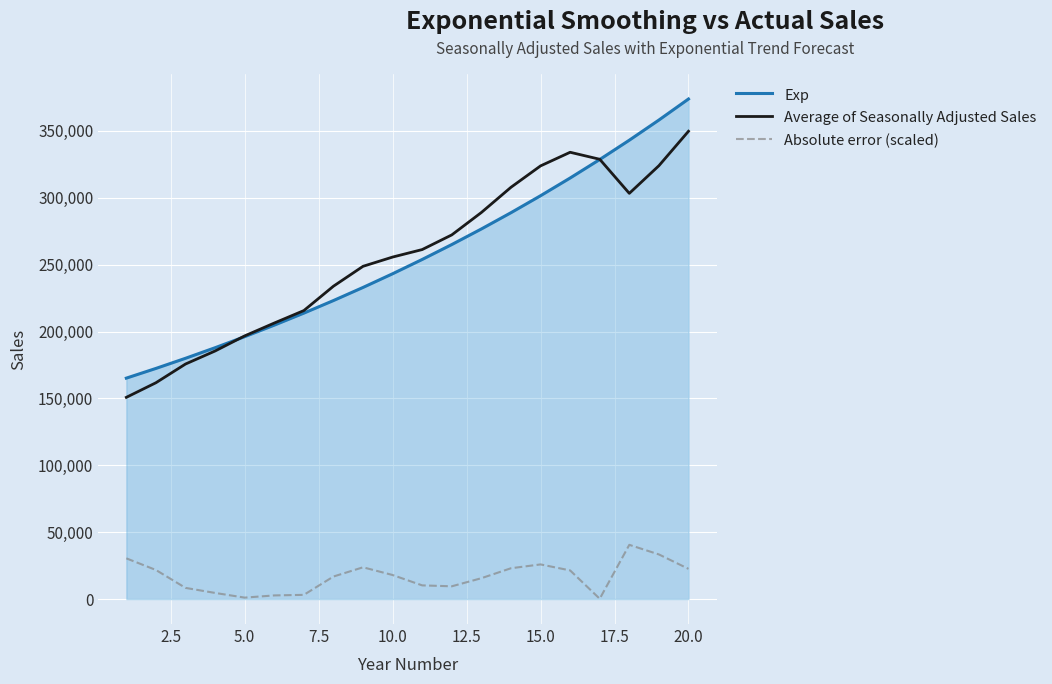

Which series has the largest range (max minus min)?

Exp